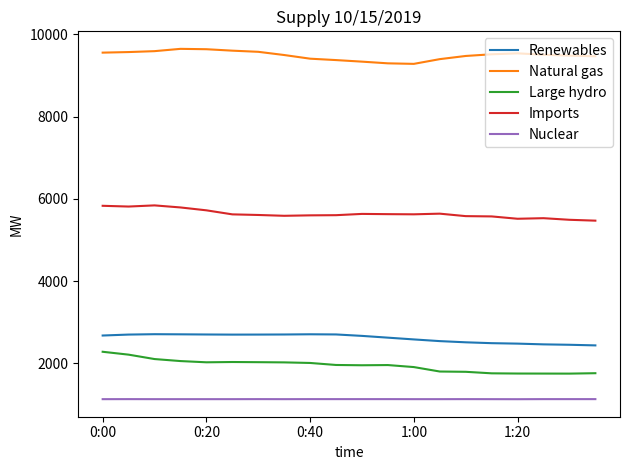

At how many categories does at least one series exceed 6335?

20